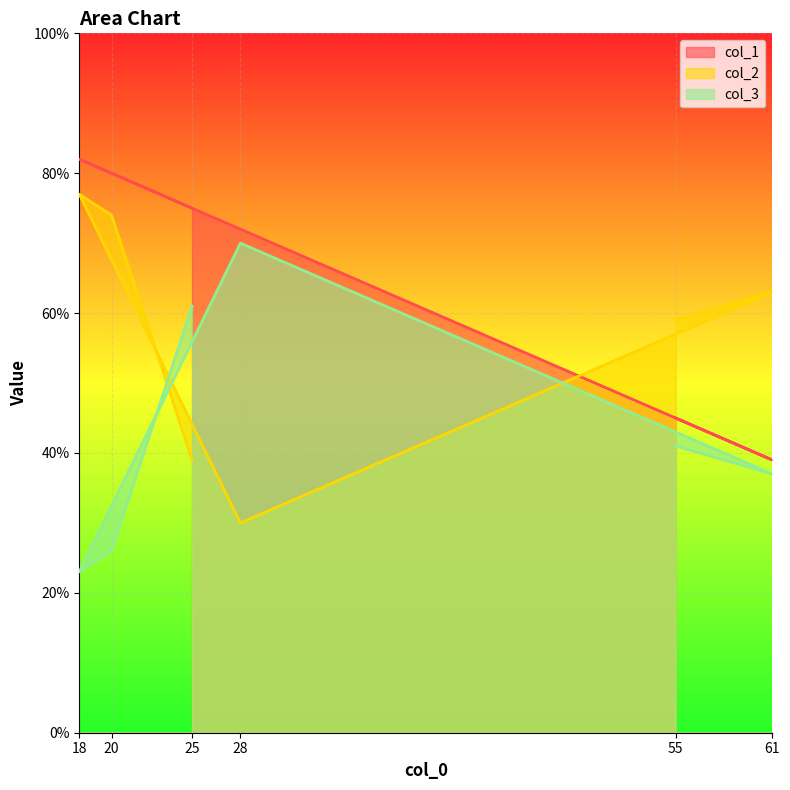

Reading left to right, transcribe all the data shown in this chart.

col_1: 25=75	20=80	18=82	28=72	61=39	55=45
col_2: 25=39	20=74	18=77	28=30	61=63	55=59
col_3: 25=61	20=26	18=23	28=70	61=37	55=41